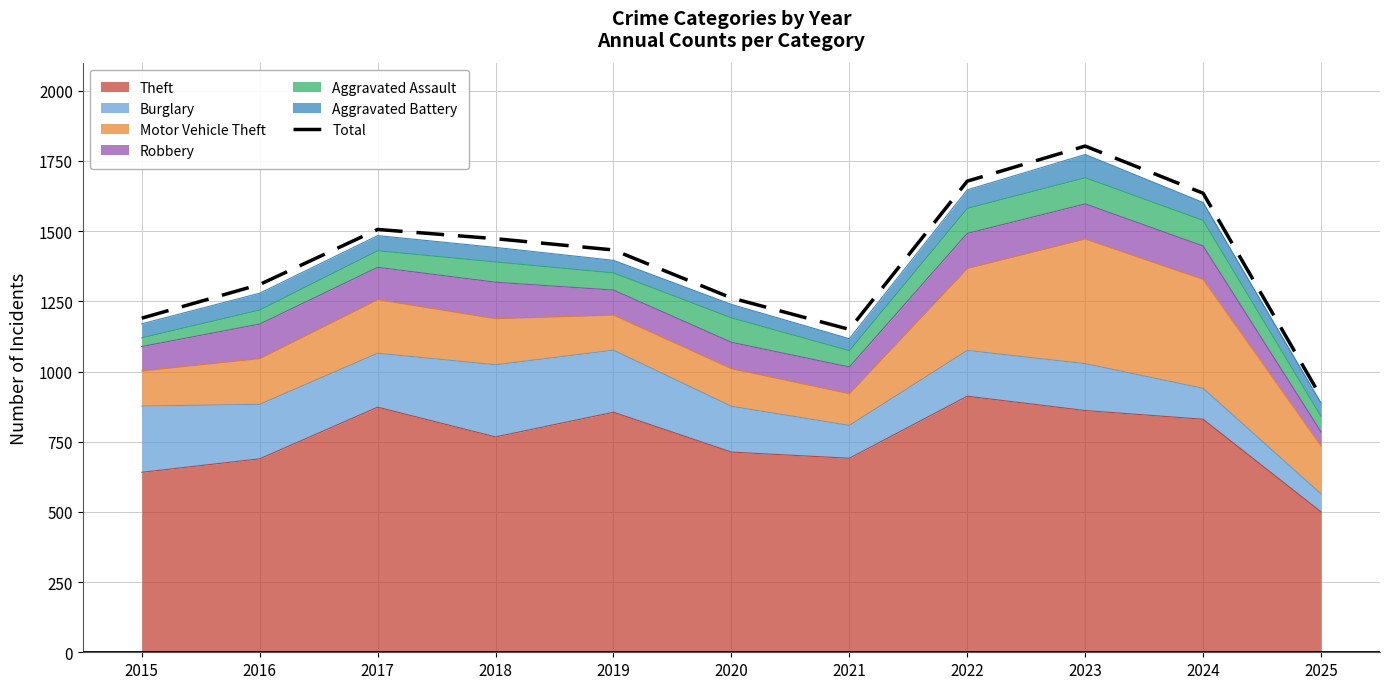

True or false: the data shows 909 at 2025.

True